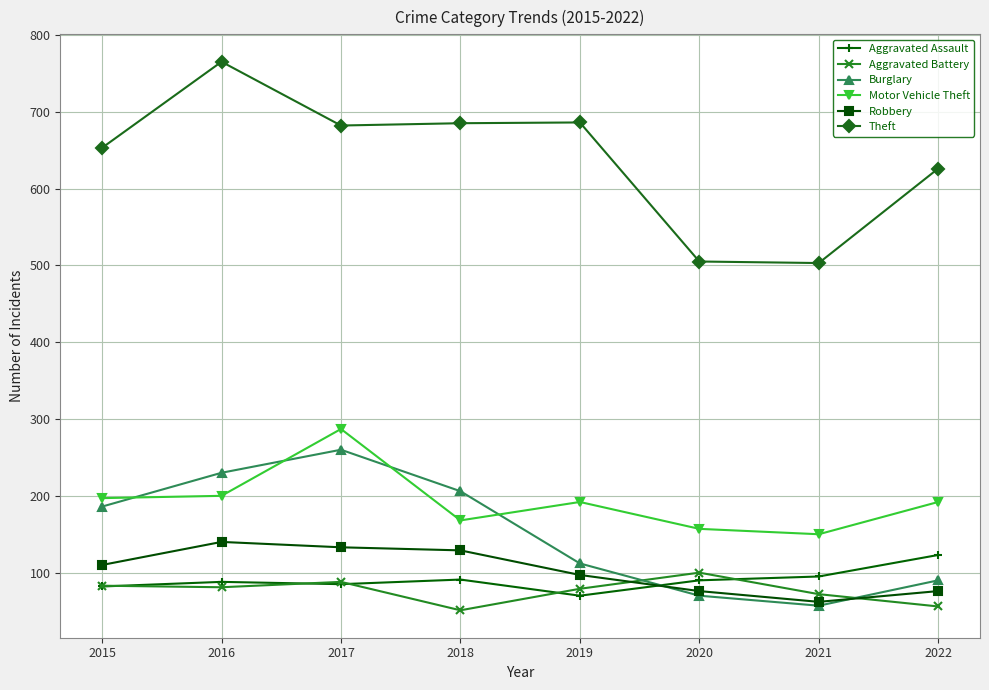

At which label is Theft closest to 634?

2022